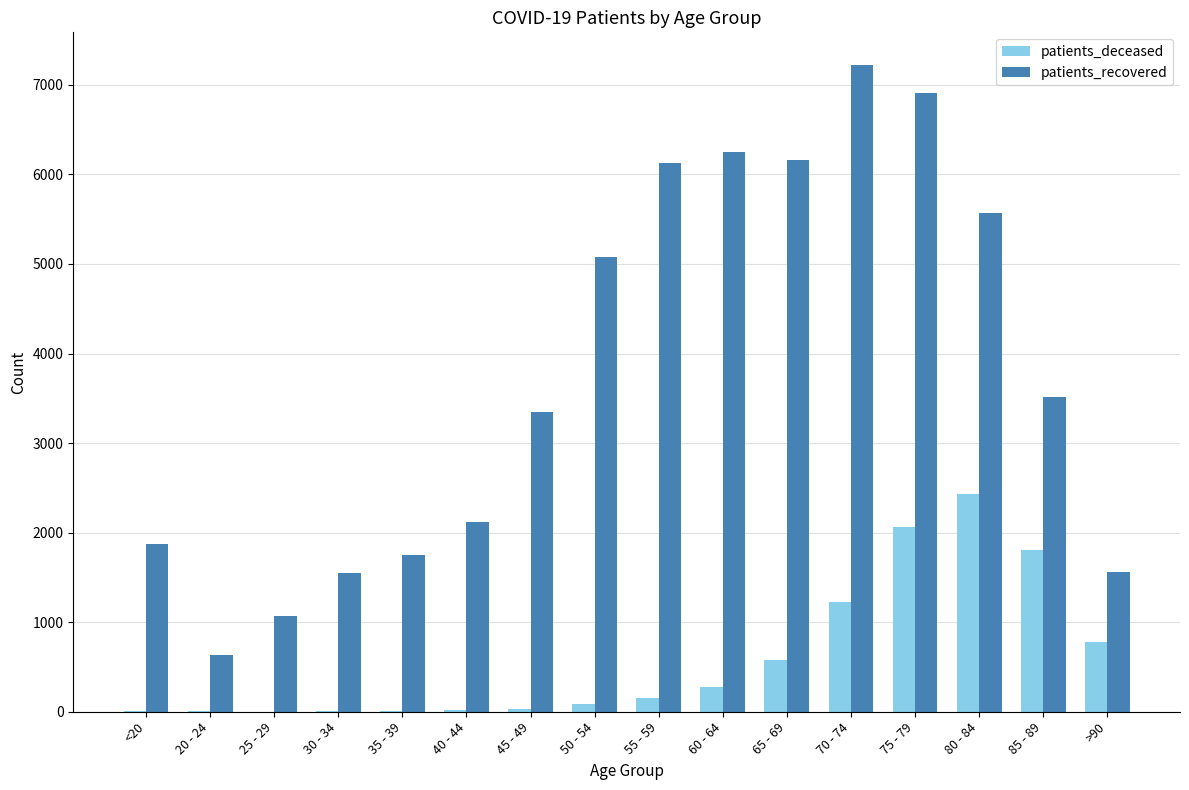

Which series has the largest total across all categories?

patients_recovered